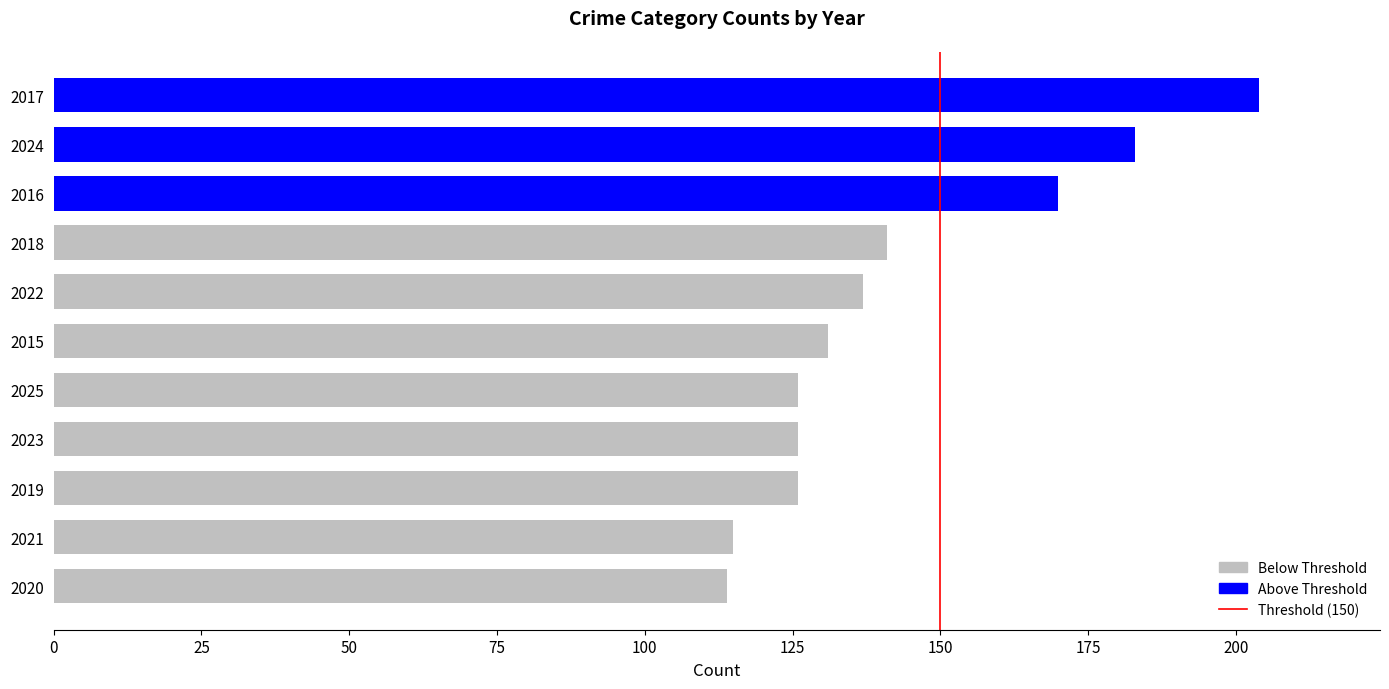

What is the maximum value shown in the chart?

204